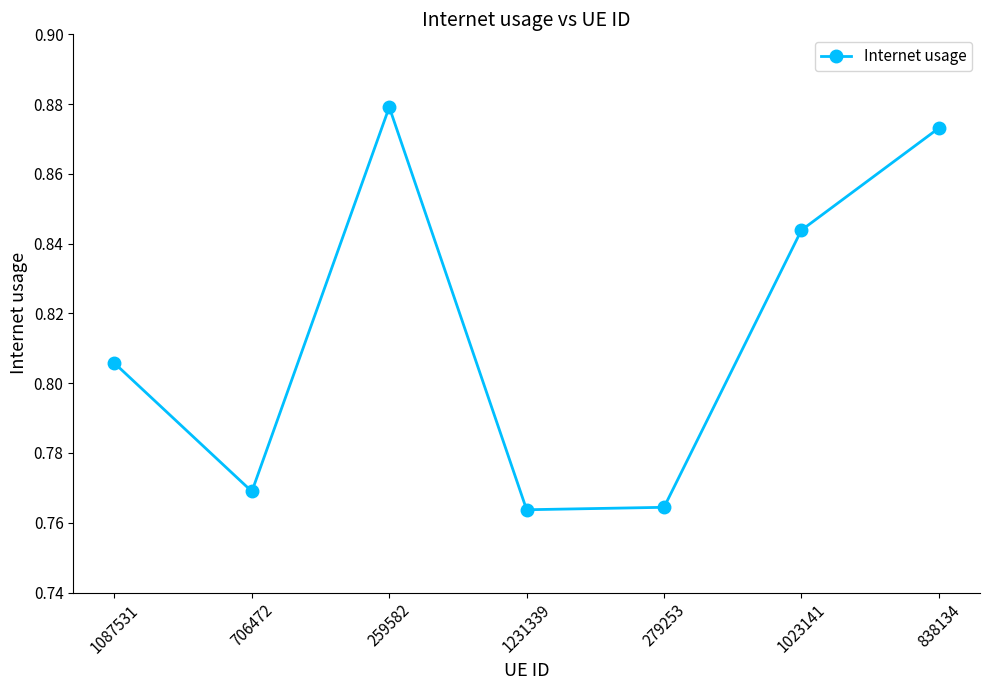

Does the chart have visible grid lines?

No